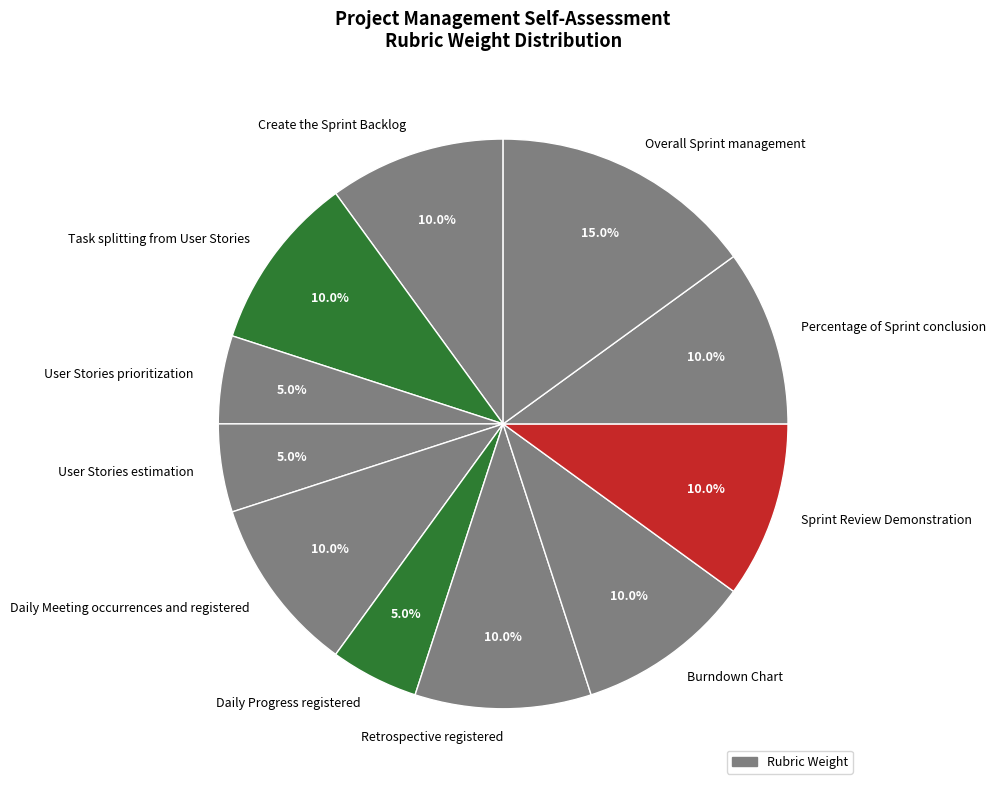

Combined, do Retrospective registered and Overall Sprint management account for over 50%?

No